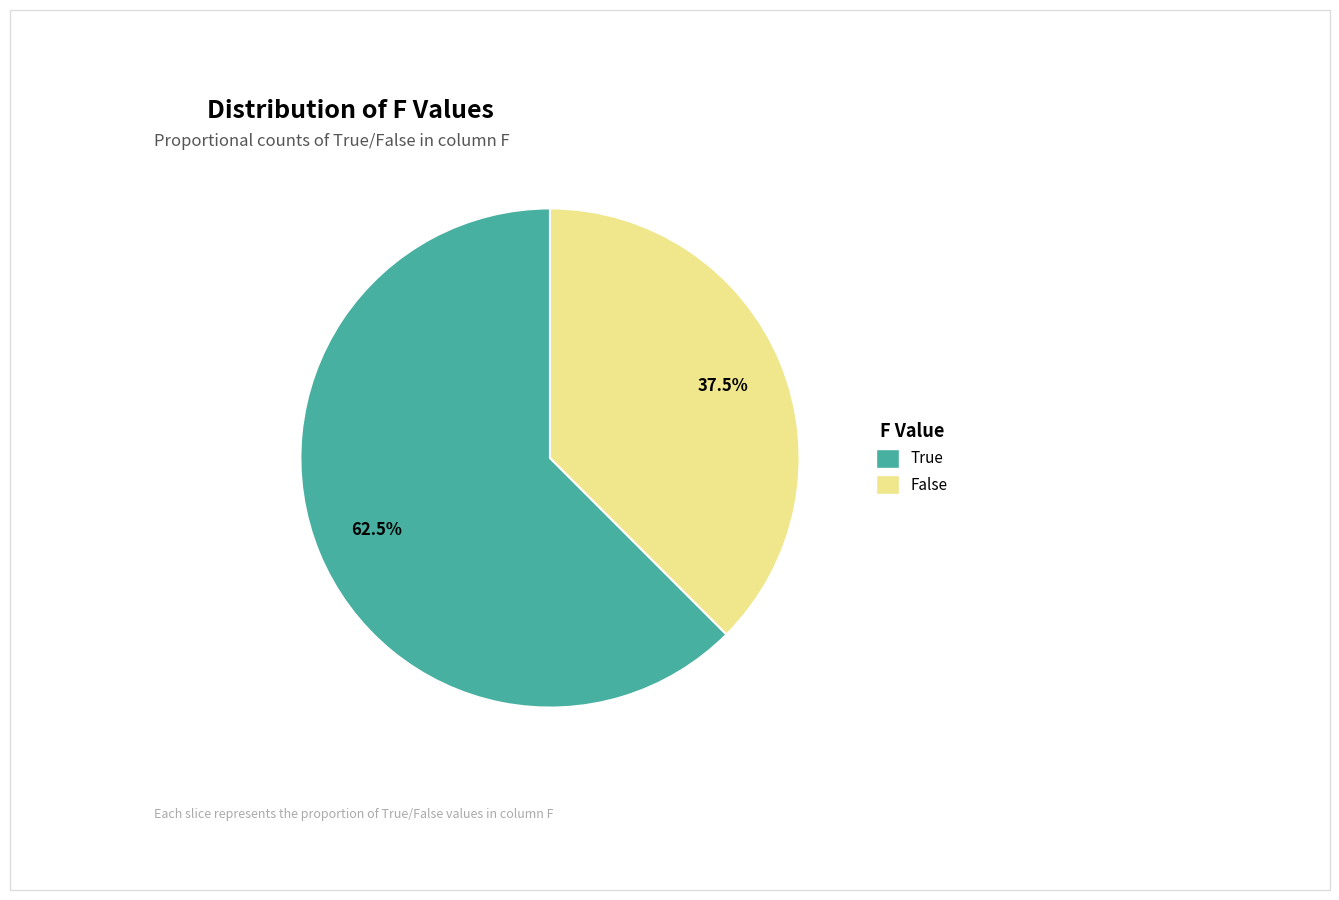

Rank the categories by value from lowest to highest.

False, True